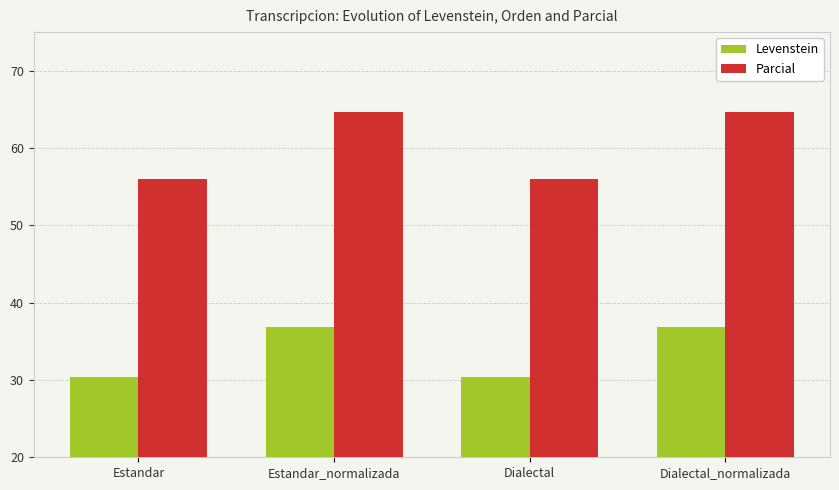

What is the spread (max minus min) of values at Dialectal?

25.6